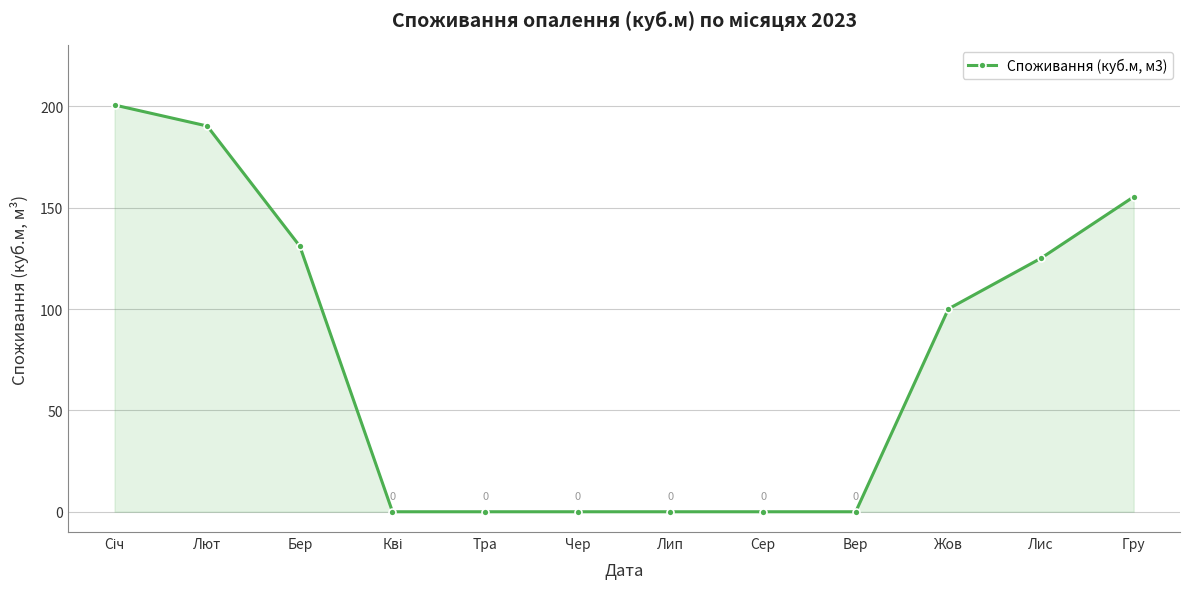

What is the maximum value shown in the chart?

200.6